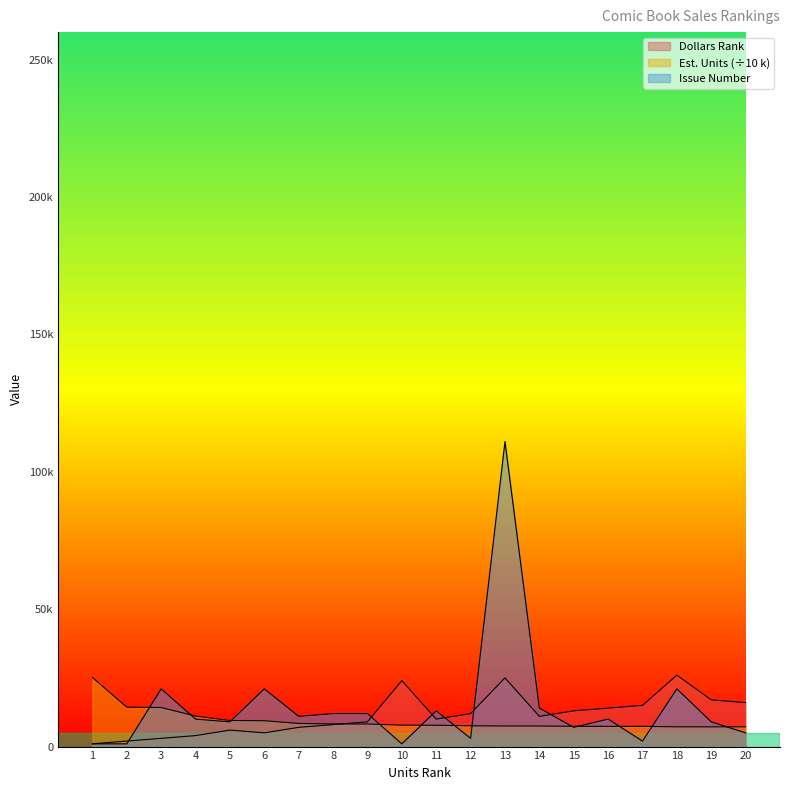

Rank the categories by Est. Units (k) value from lowest to highest.

20, 19, 18, 17, 16, 15, 14, 13, 12, 11, 10, 9, 8, 7, 6, 5, 4, 3, 2, 1